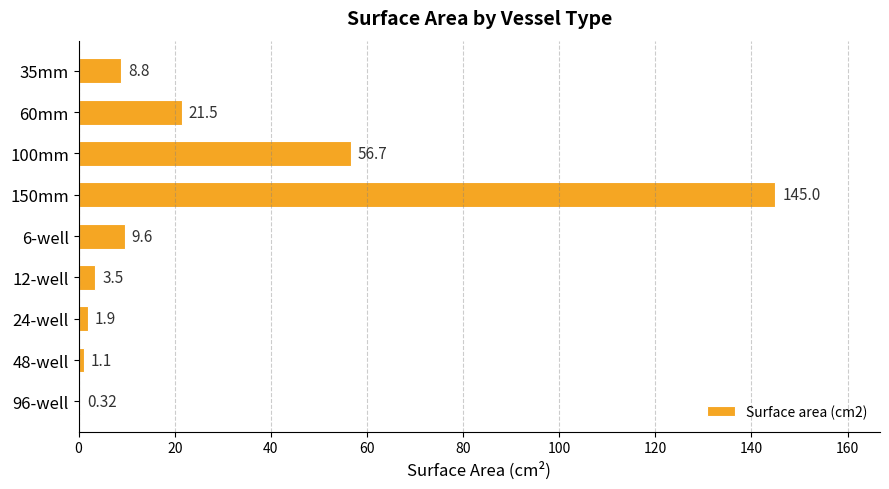

What is the sum of the values at 35mm and 96-well?

9.1